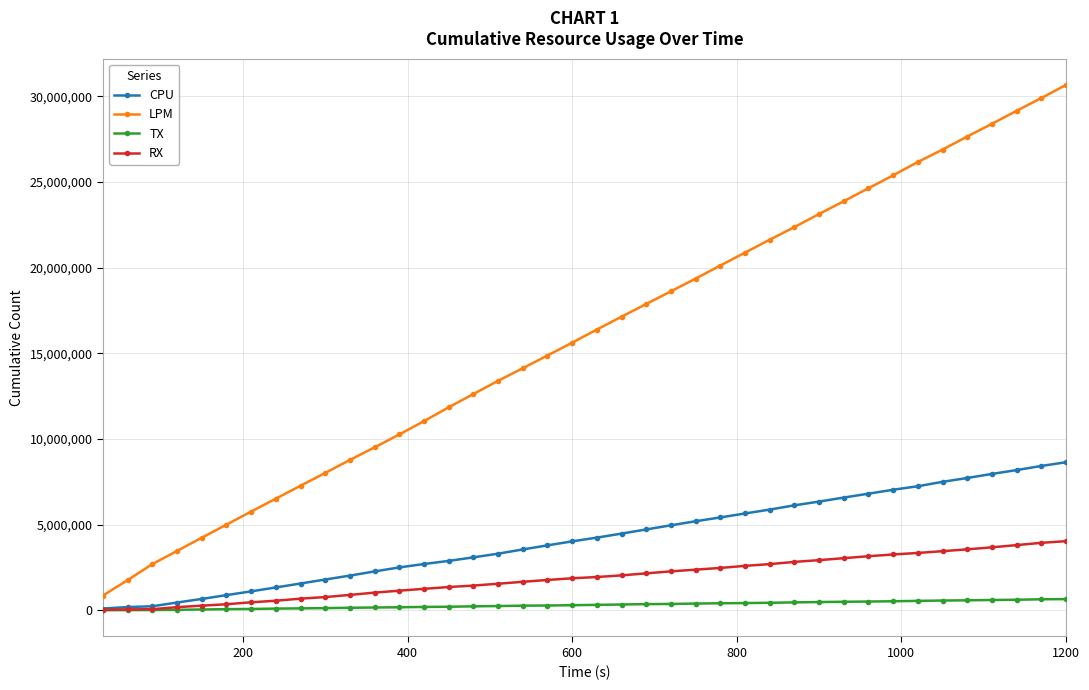

What is the maximum value shown in the chart?

30672994